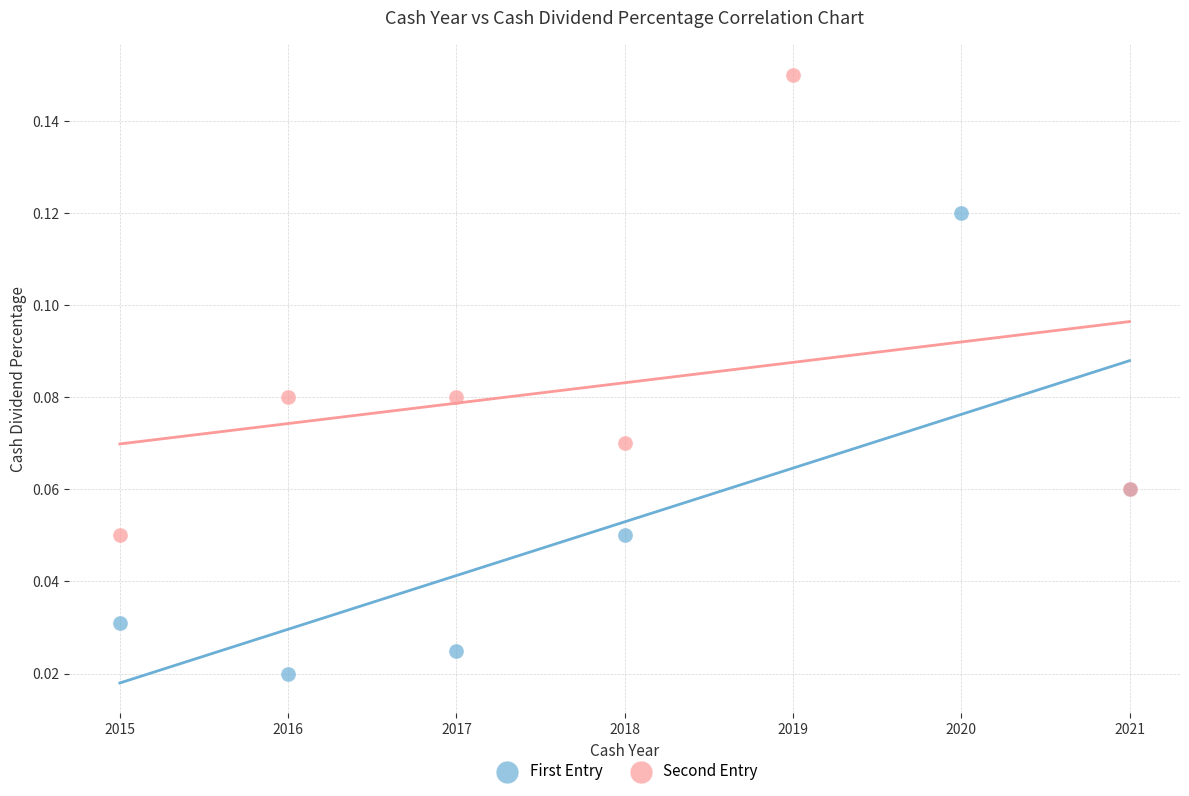

Which series contains the lowest Y value?

First Entry